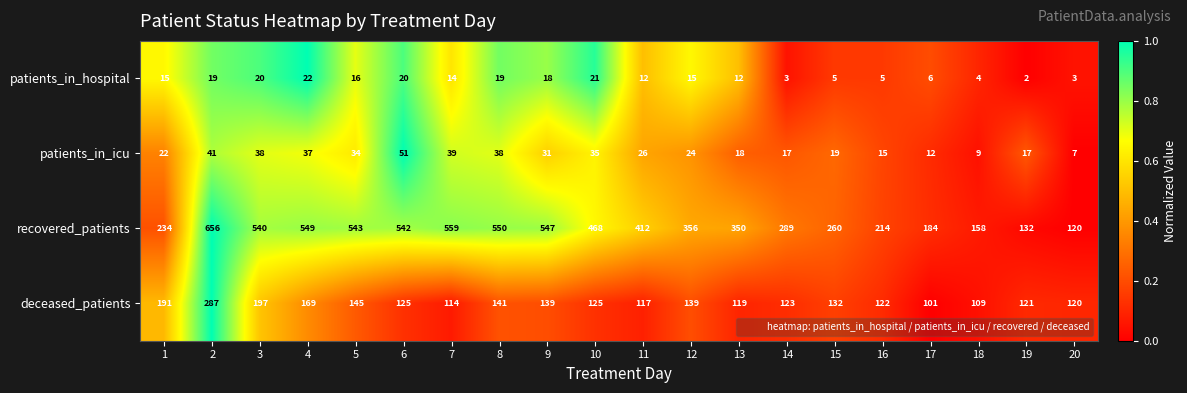

Which series has the widest spread of values?

recovered_patients